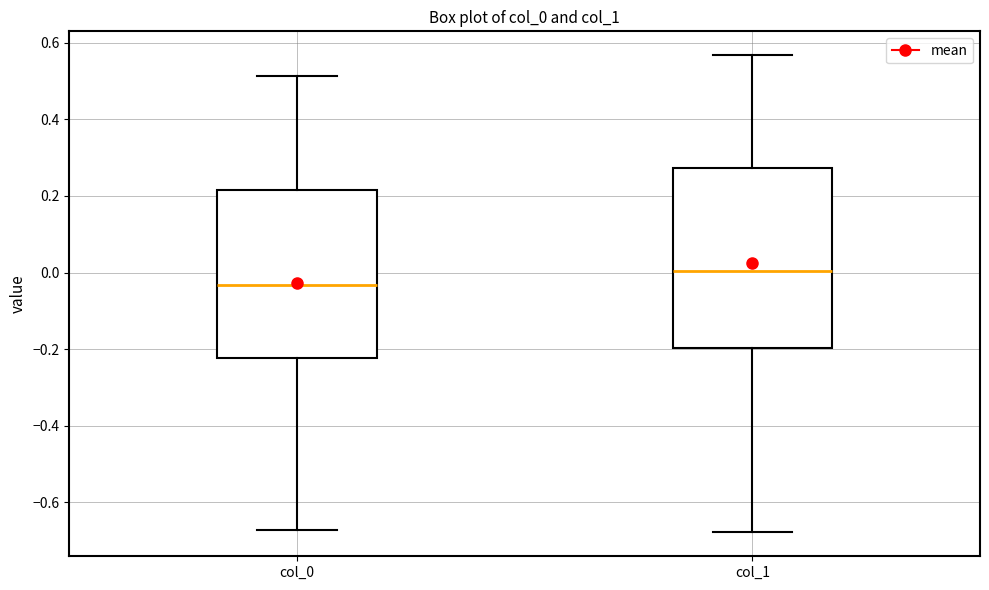

Reading left to right, transcribe this box plot: for each box, give where its median line is, the range the box spans, and where its two whiskers end, as read against the y-axis. The values are not printed on the chart, so give them approximately, as read against the axis.

col_0: median -0.04, box -0.22 to 0.22, whiskers -0.68 to 0.52
col_1: median 0.00, box -0.20 to 0.28, whiskers -0.68 to 0.56